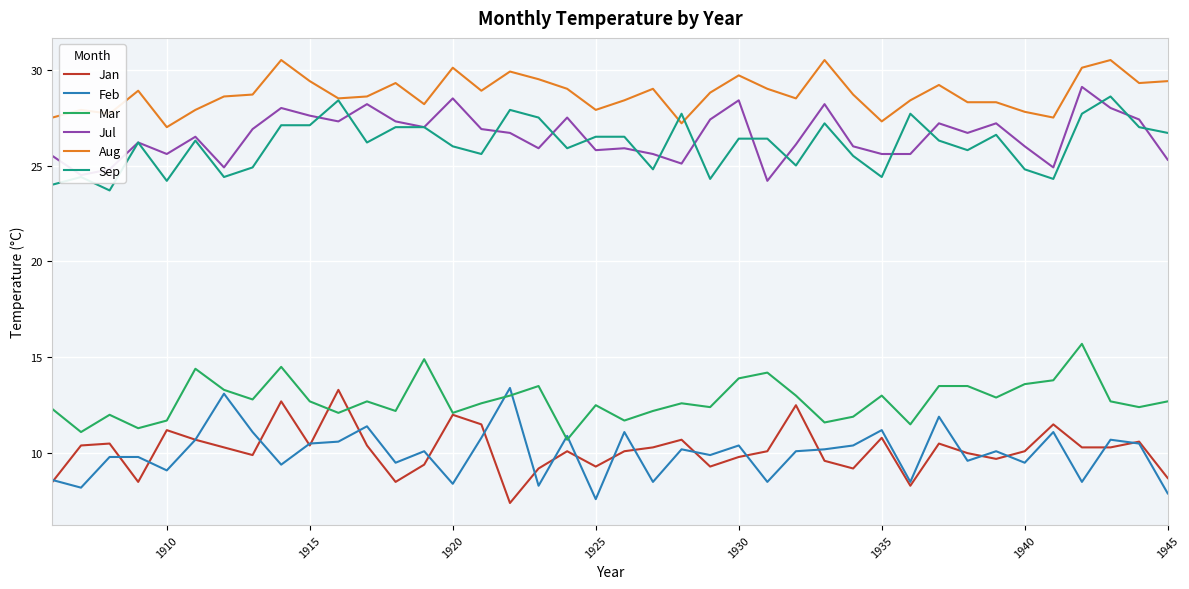

True or false: Mar and Sep cross at least once.

False